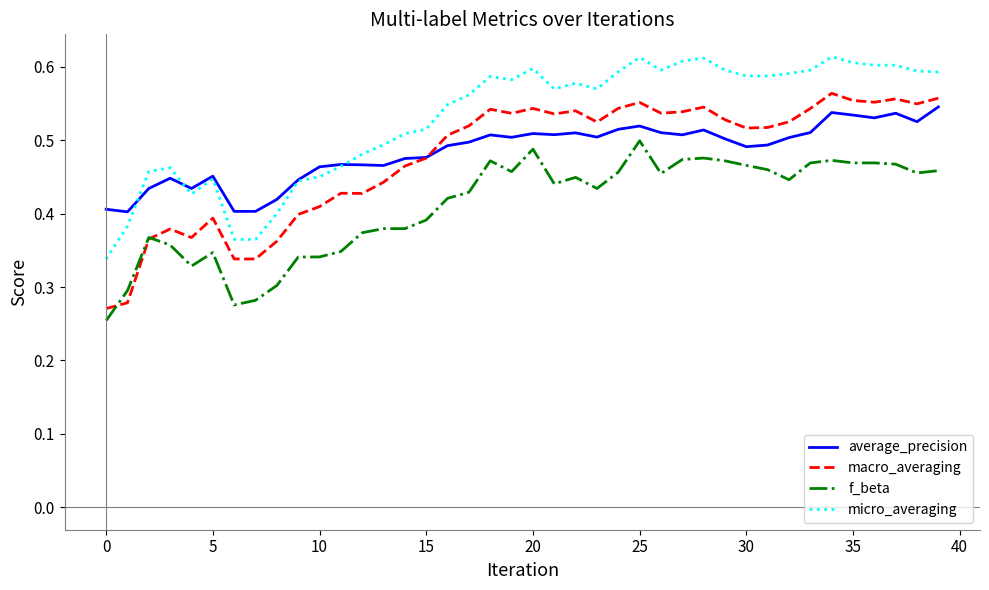

Is this an area chart (filled region under the line)?

No